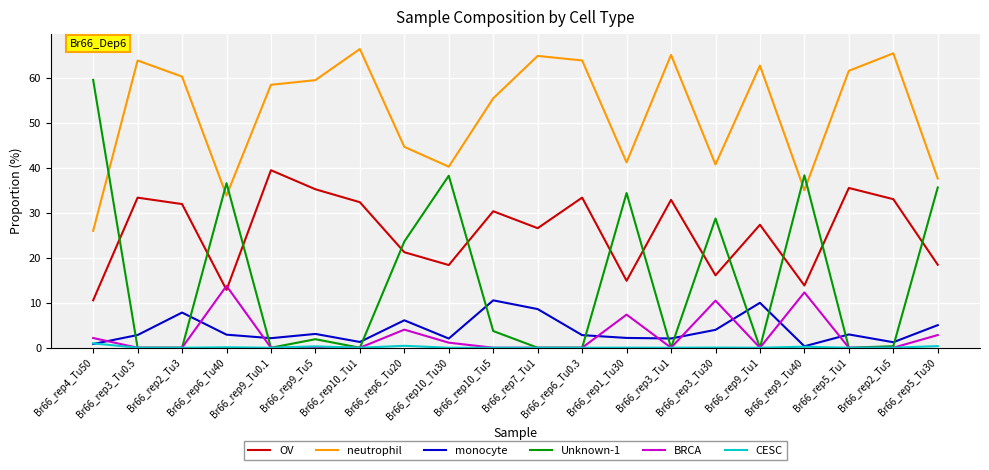

Is the value of BRCA at Br66_rep5_Tu30 greater than the value of neutrophil at Br66_rep2_Tu5?

No